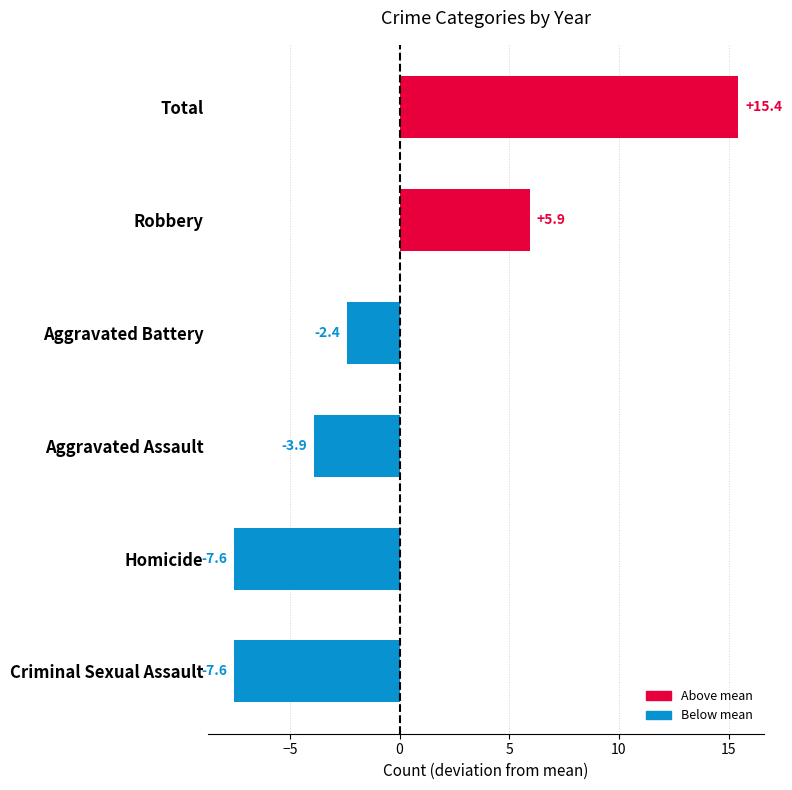

What is the difference between the maximum and second lowest values in the 2018 series?

23